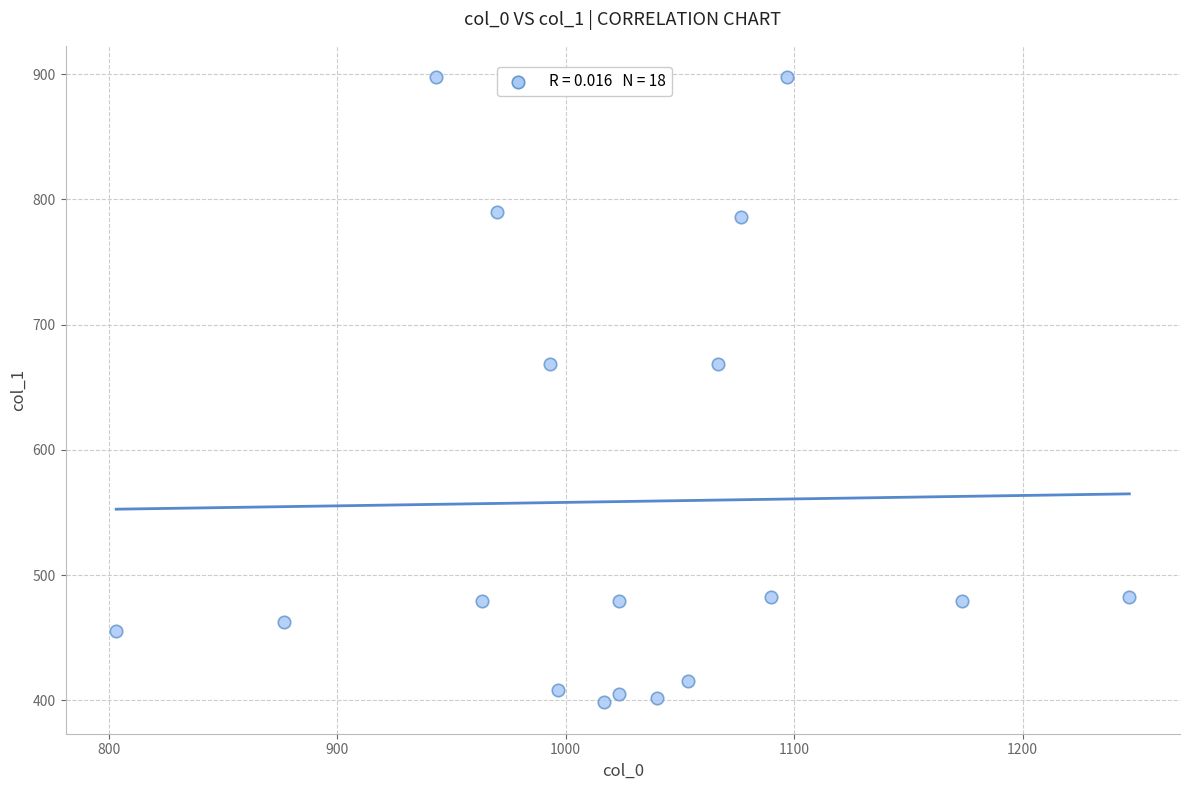

What is the range of Y values (max minus min)?

499.5